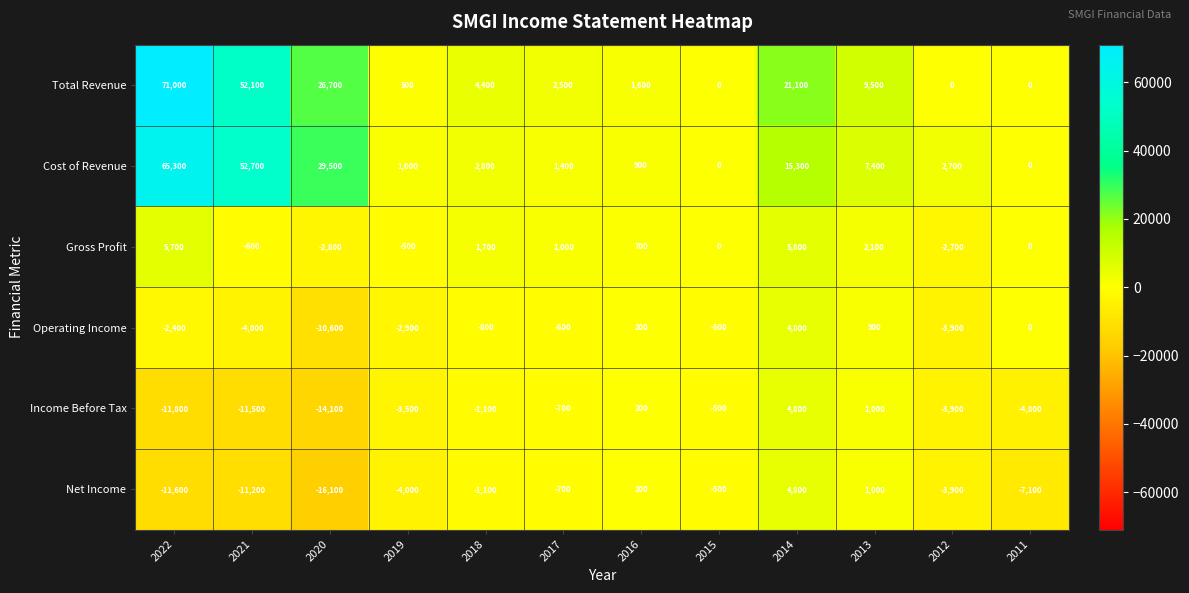

Which series has the largest total across all categories?

Total Revenue